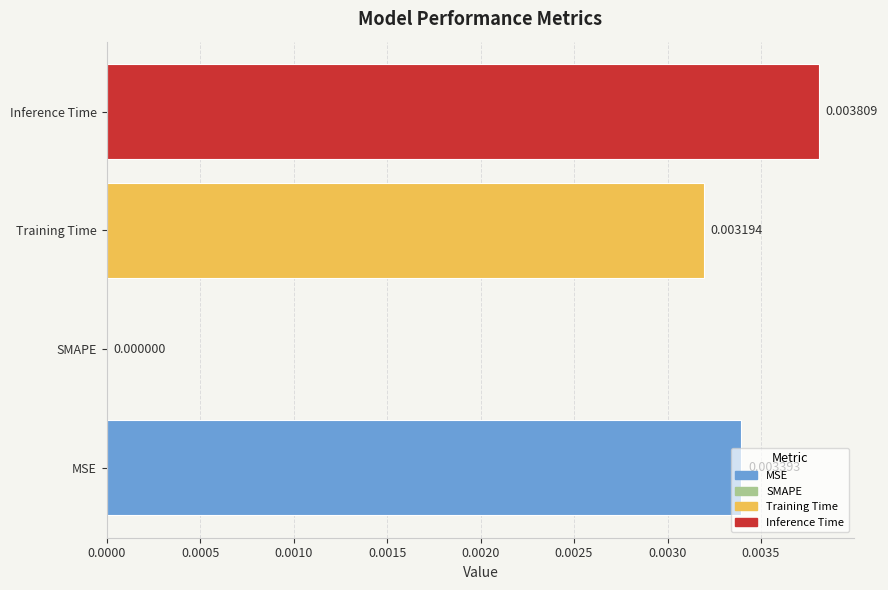

At which label is the value closest to 0?

SMAPE